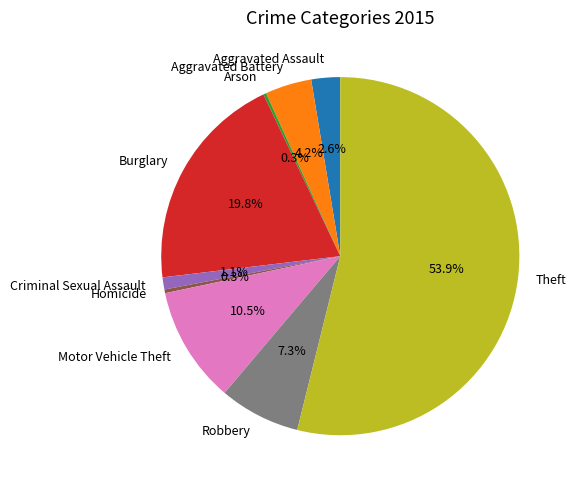

To the nearest percent, what is the average slice percentage?

11%